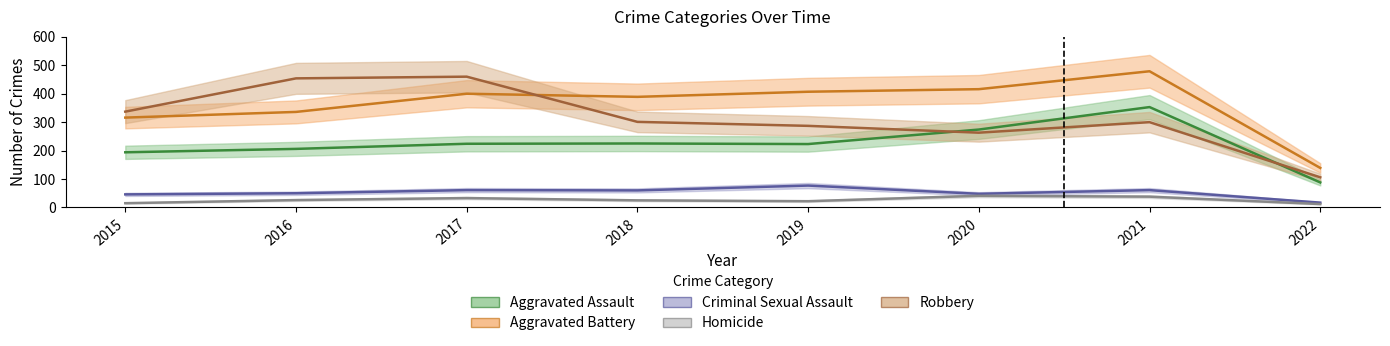

What is the maximum value for Aggravated Battery?

479